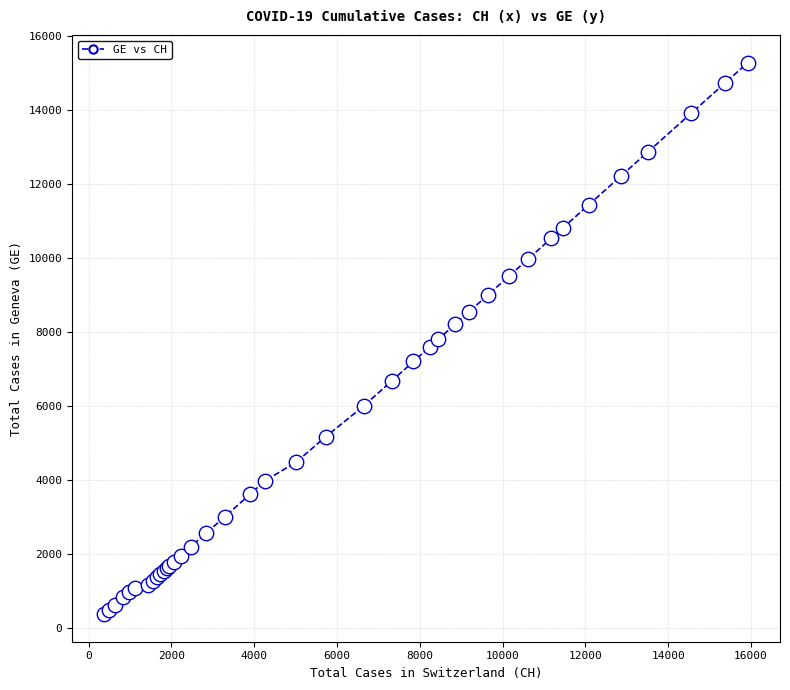

What is the sum of all values?

225656